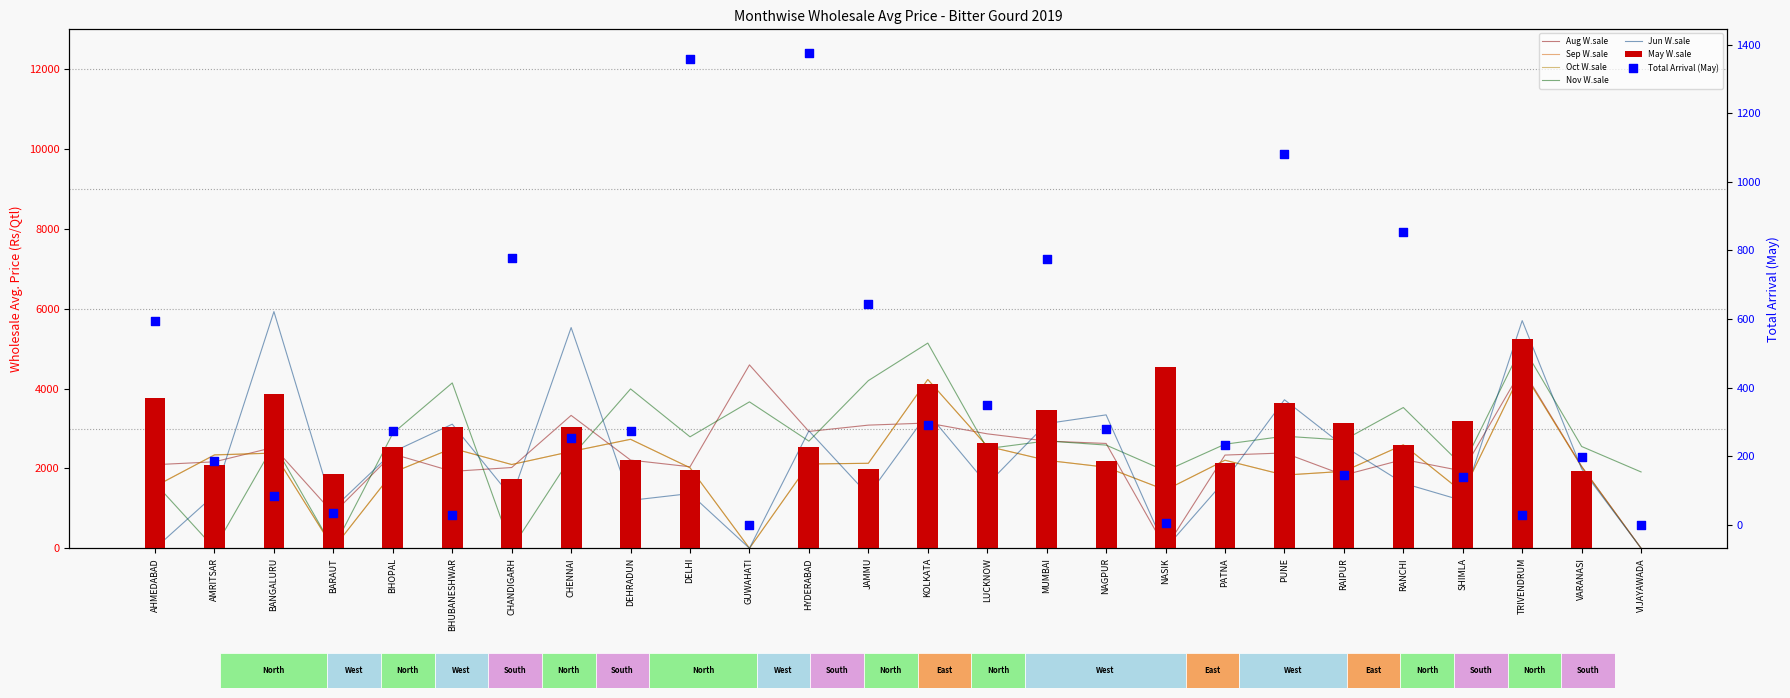

Which series contains the lowest Y value?

May W.sale